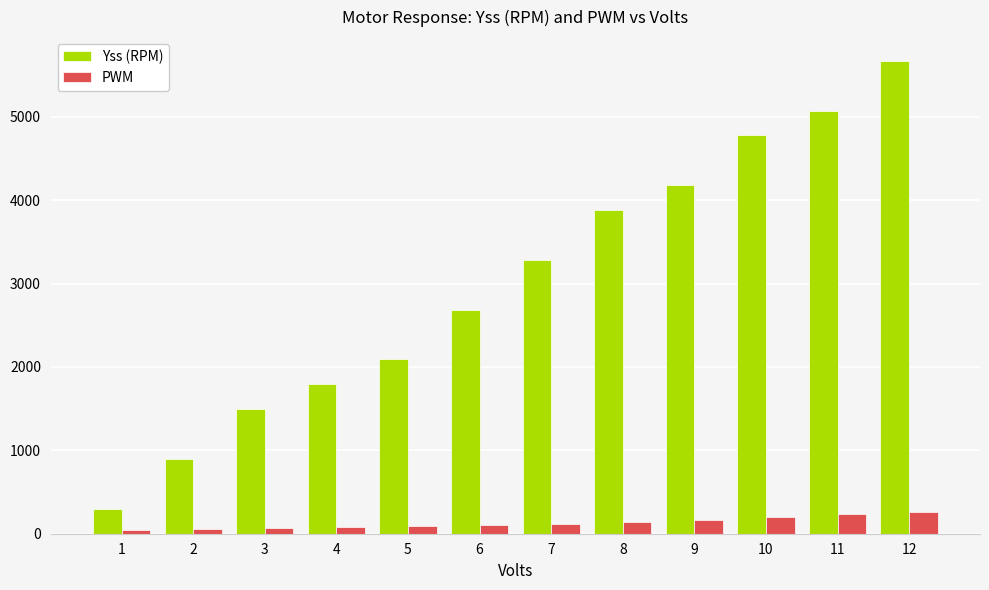

What is the difference between the highest and lowest values at 8?

3737.0